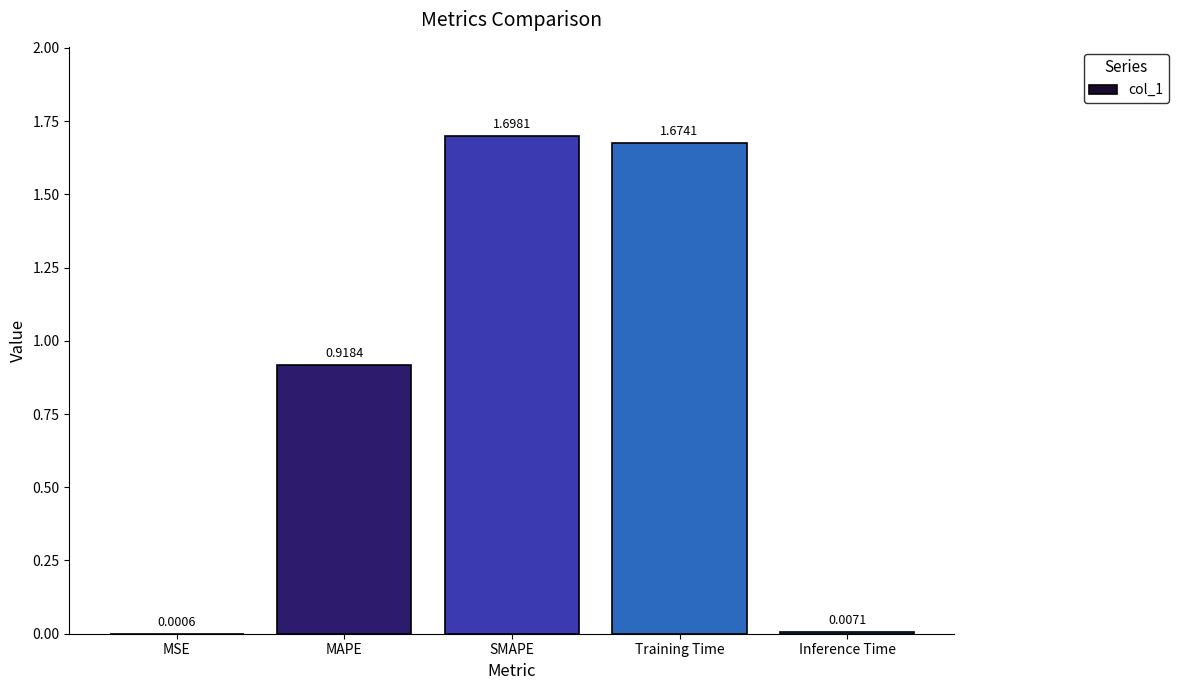

Which category has the highest value across all series?

SMAPE